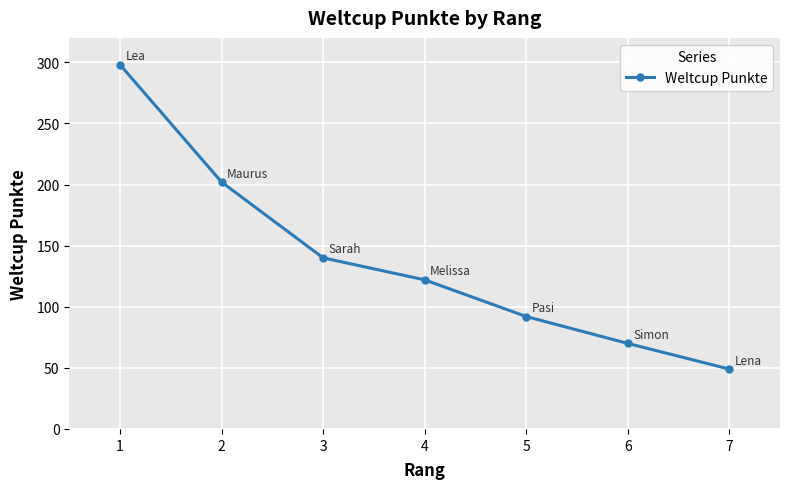

True or false: the data shows 278 at 2.

False